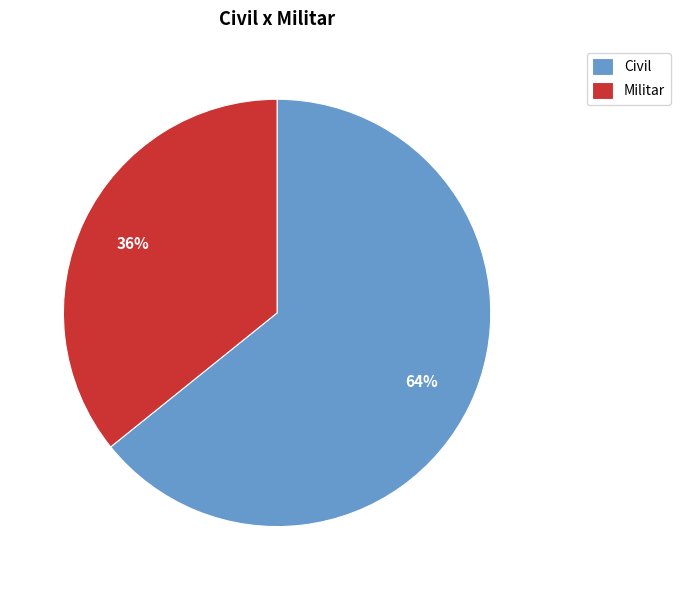

Which has a higher value, Militar or Civil?

Civil